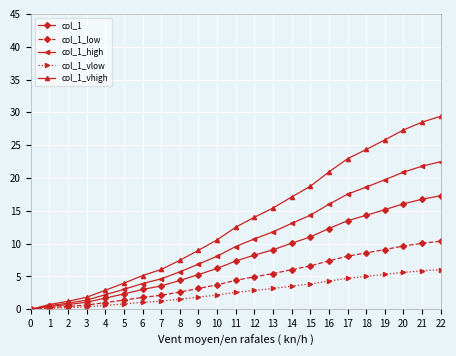

How many lines are shown in the chart?

5